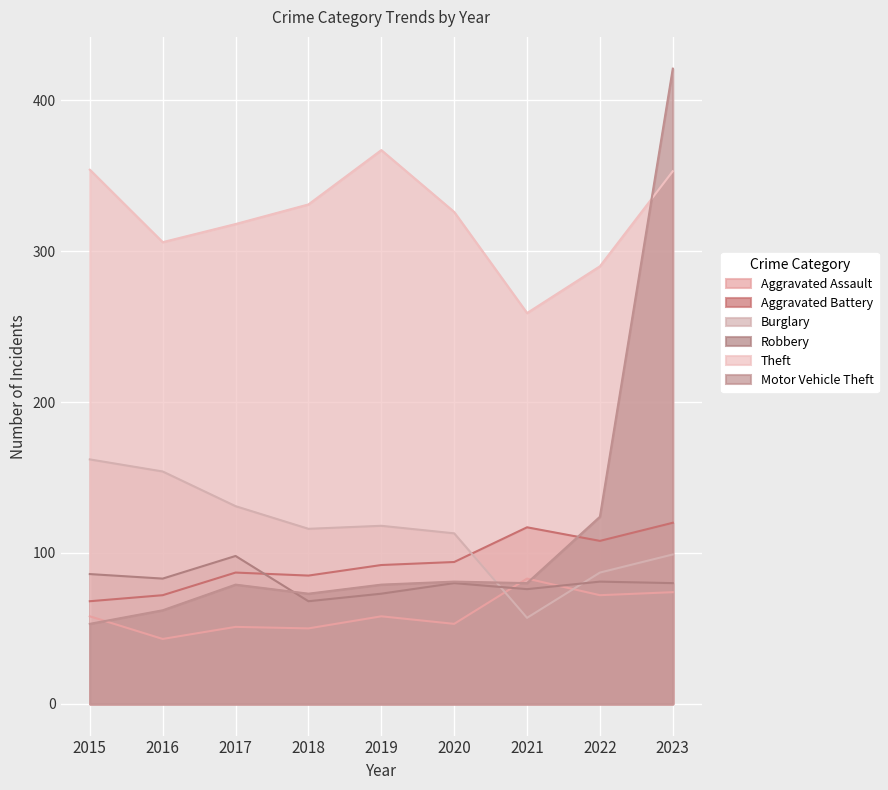

What is the difference between the Motor Vehicle Theft values at 2016 and 2019?

17